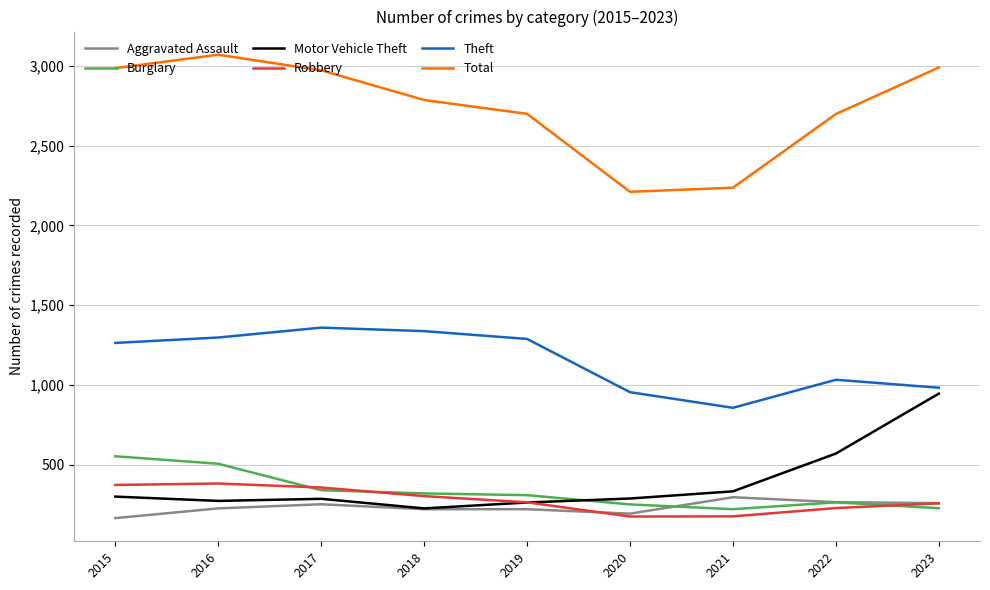

At which label does Motor Vehicle Theft first exceed 287?

2015